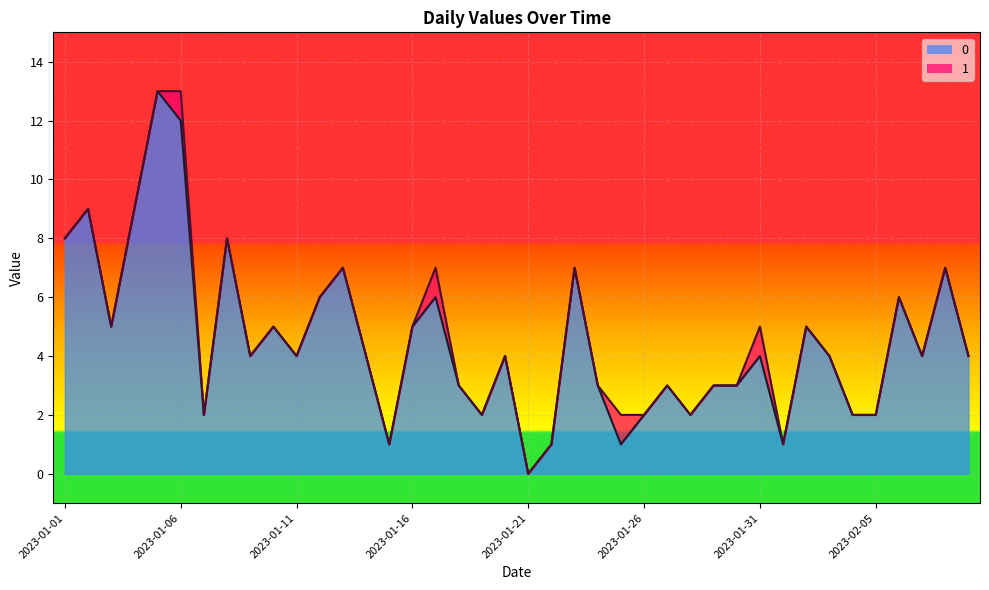

What position from the right is 2023-01-23?

18